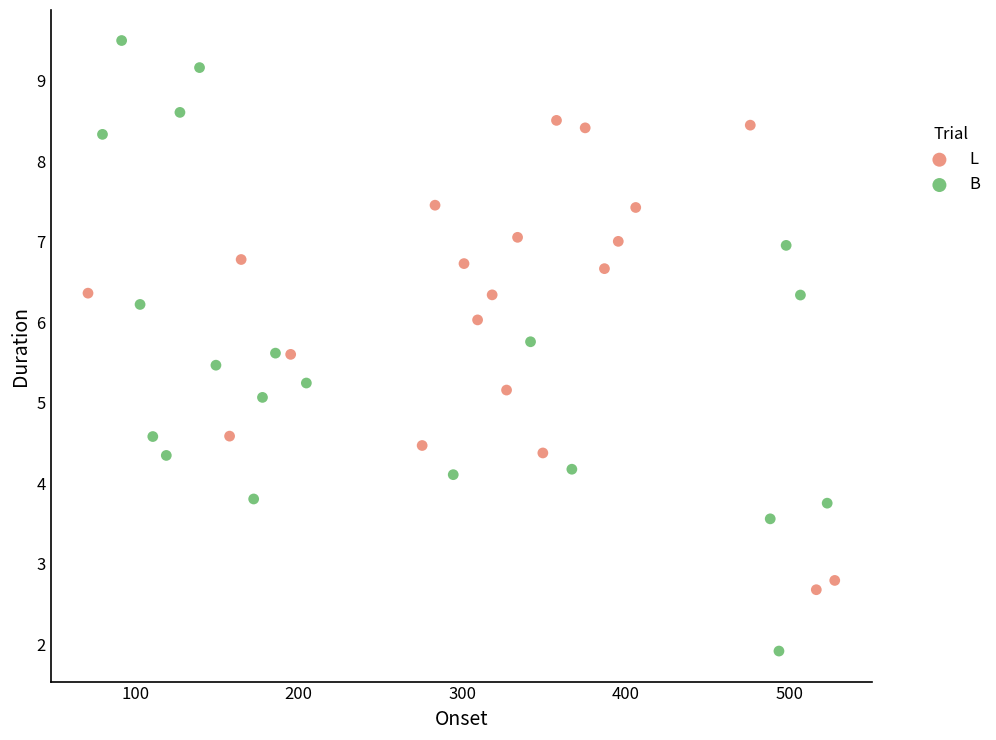

What are all the series names shown in the legend?

L, B